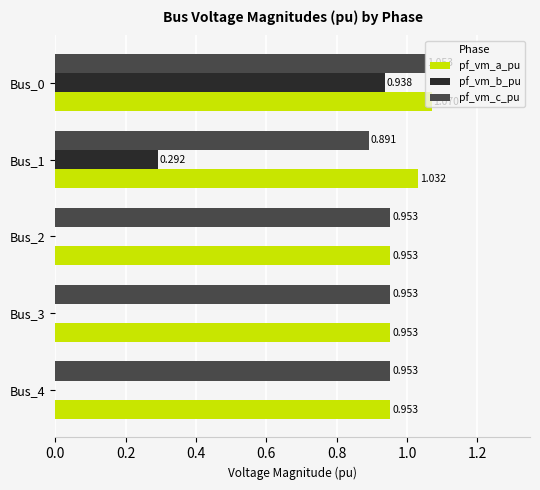

Which series has the largest total across all categories?

pf_vm_a_pu